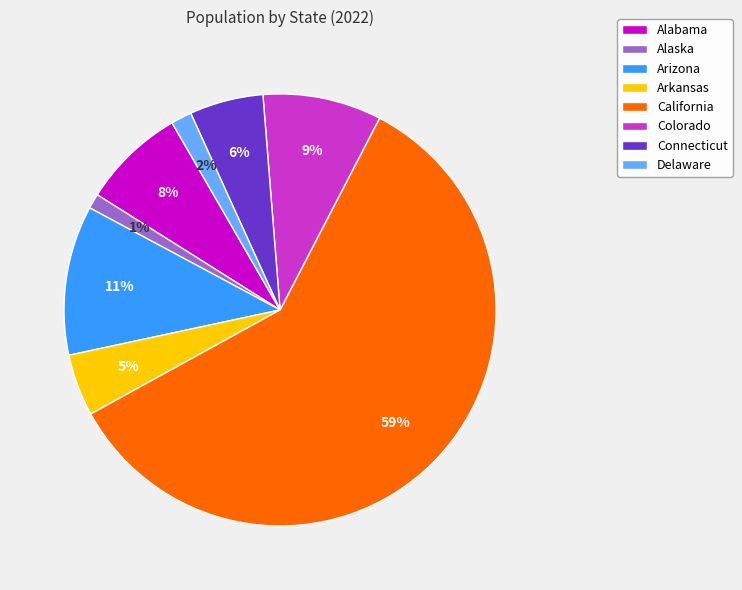

Which category accounts for the majority?

California